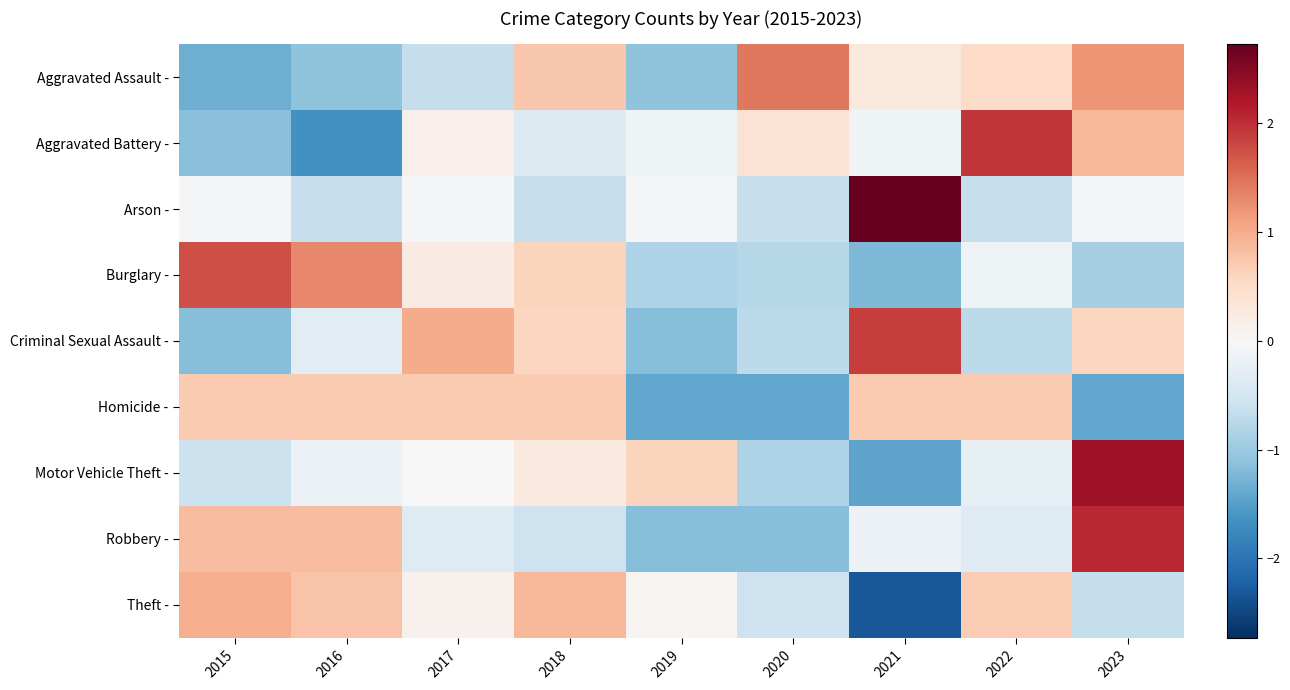

At 2023, list the series in order from smallest to largest.

Homicide -, Burglary -, Theft -, Arson -, Criminal Sexual Assault -, Aggravated Battery -, Aggravated Assault -, Robbery -, Motor Vehicle Theft -